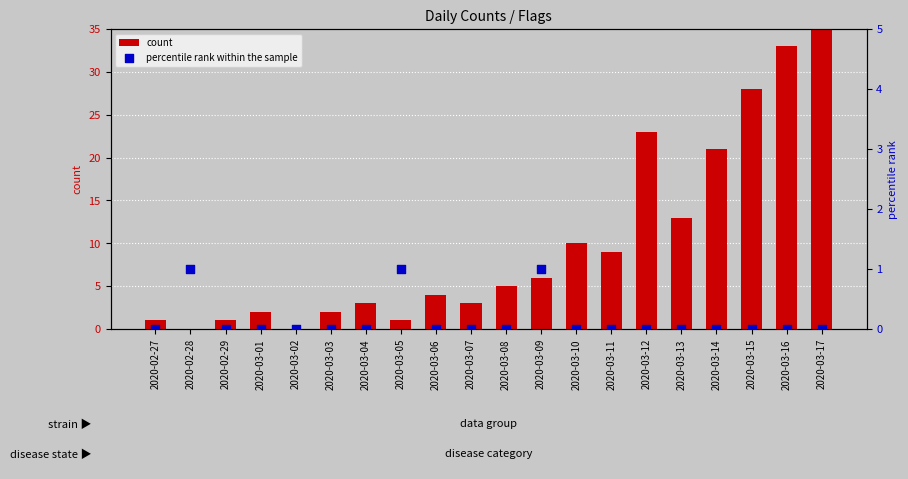

Which series reaches the maximum Y coordinate?

count